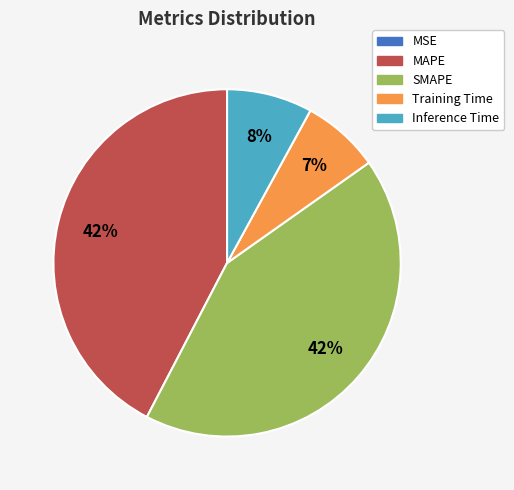

To the nearest percent, what portion does MAPE represent?

42%